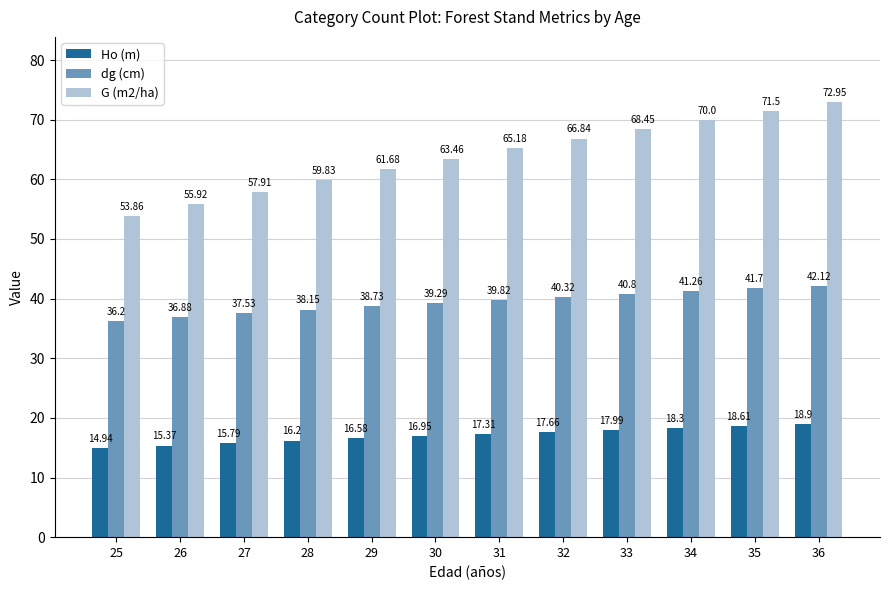

What is the sum of the G (m2/ha) values at 34 and 30?

133.5